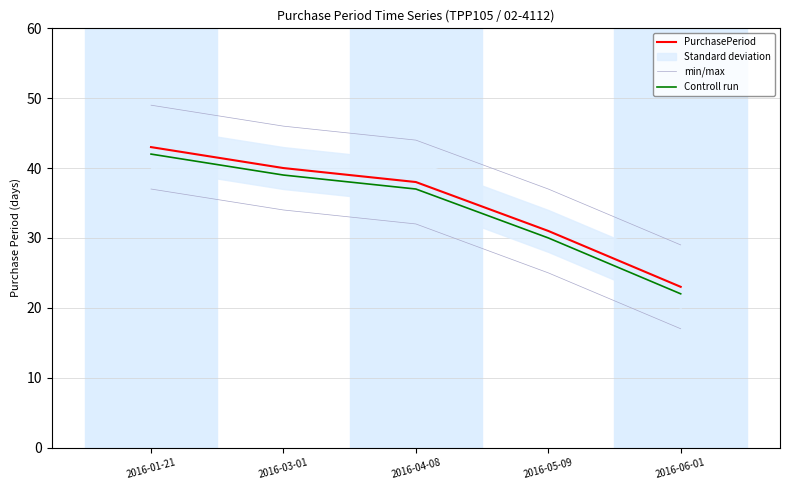

What is the difference between the highest and lowest values at 2016-06-01?

6